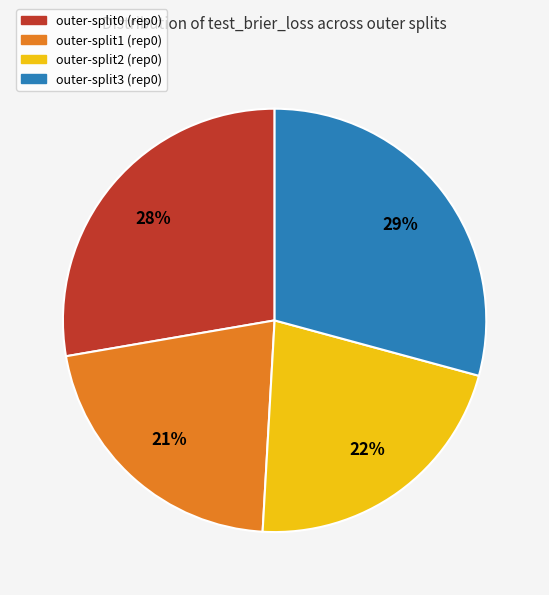

Is there a majority slice in this chart?

No